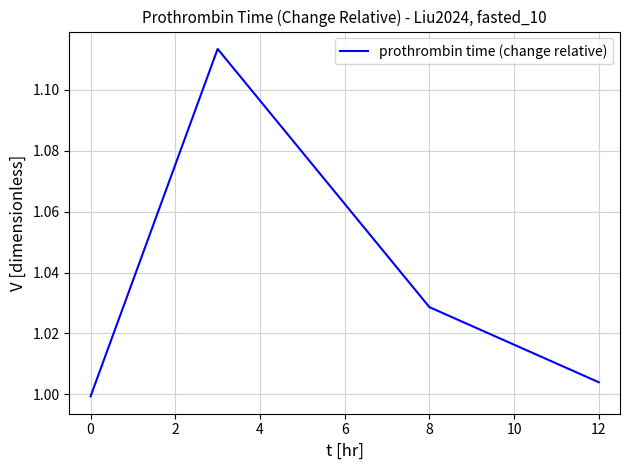

True or false: the data has more than 0 interior local peaks.

True